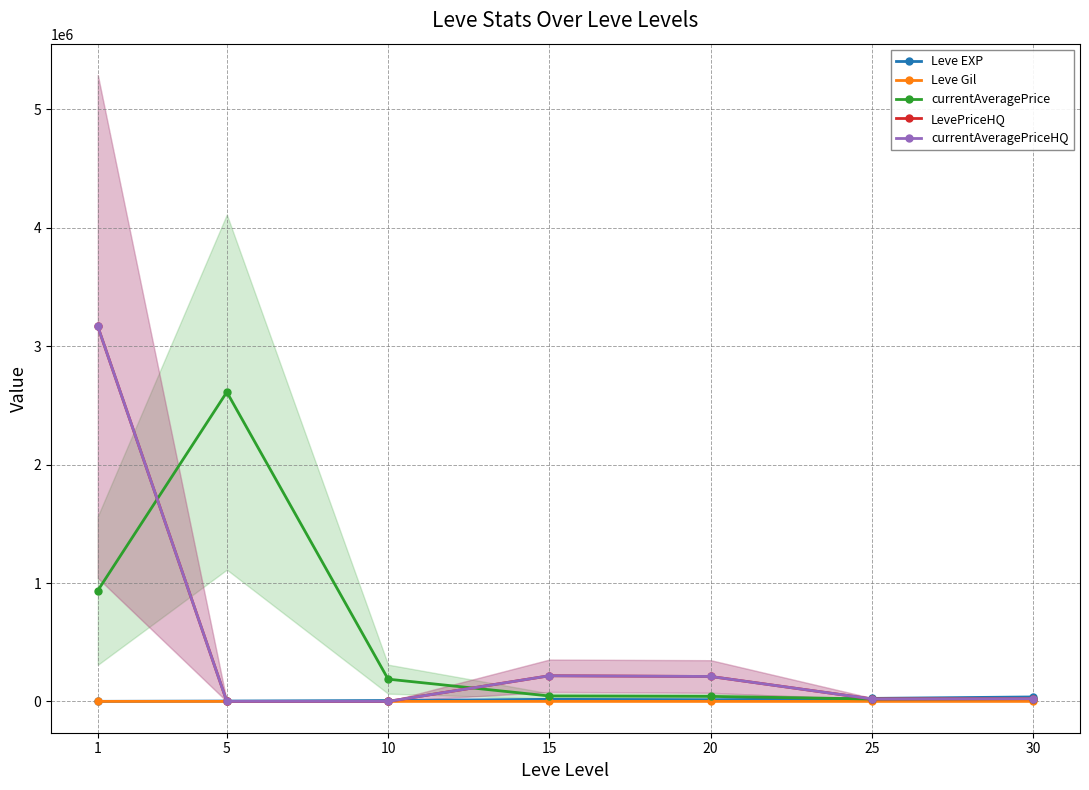

What is the approximate value of currentAveragePrice at 30?

23565.5